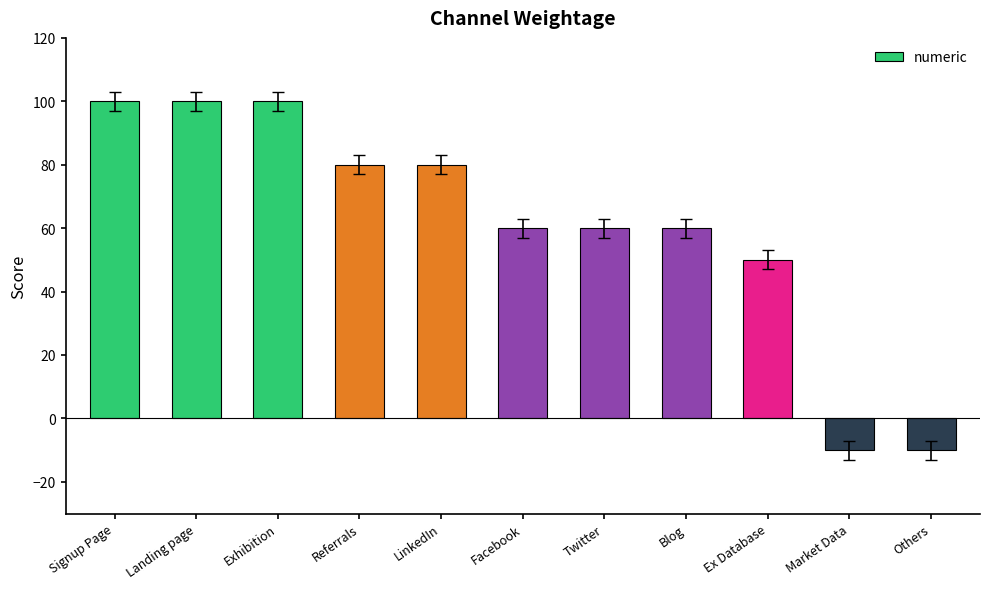

What is the label of the 8th bar from the left?

Blog